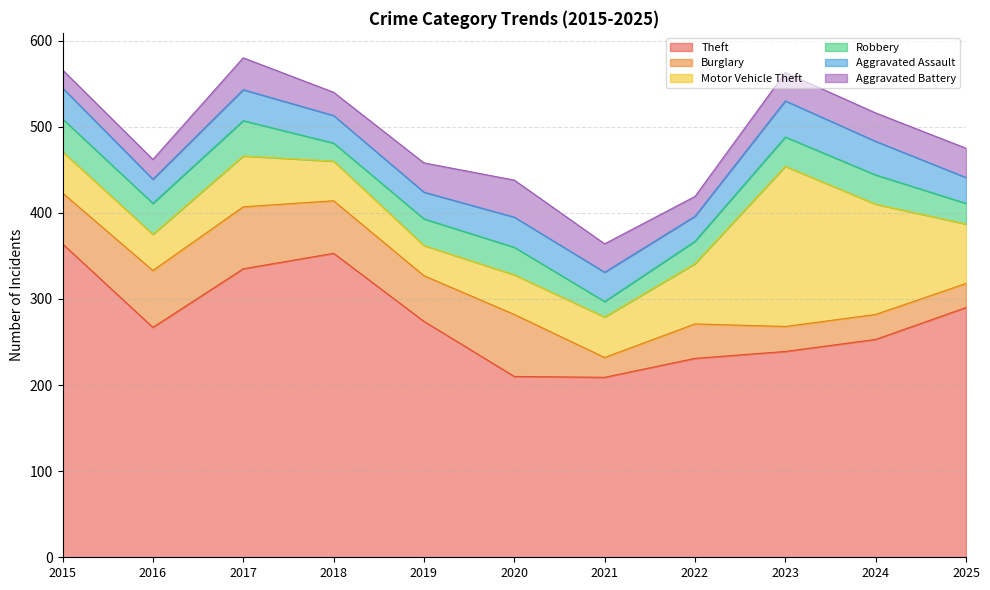

Rank the series at 2020 from highest to lowest value.

Theft, Burglary, Motor Vehicle Theft, Aggravated Battery, Aggravated Assault, Robbery